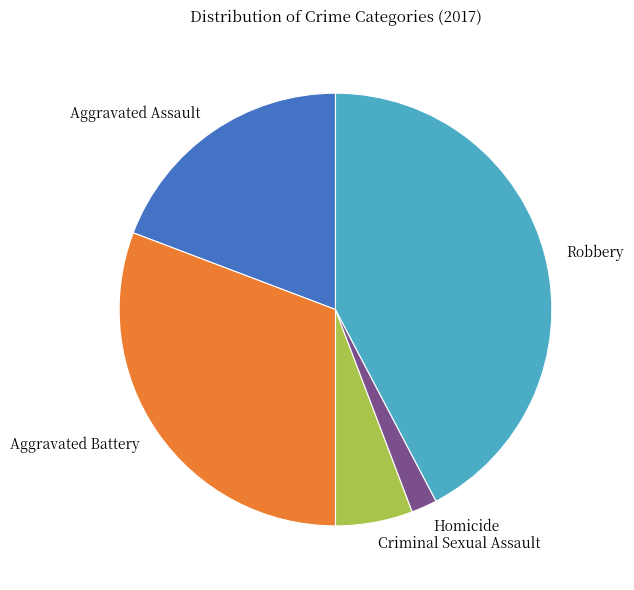

What is the ratio of the value at Aggravated Battery to the value at Robbery?

0.7